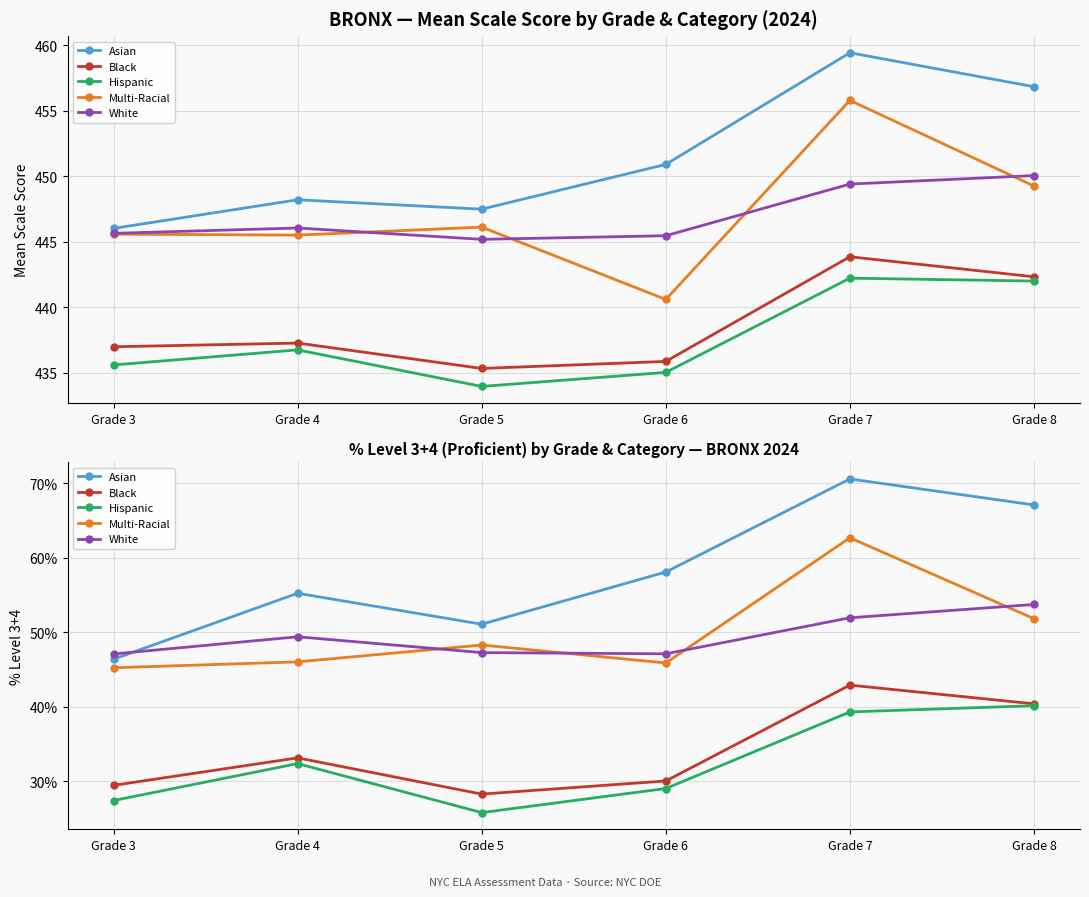

Between Grade 7 and Grade 6, which is larger?

Grade 7